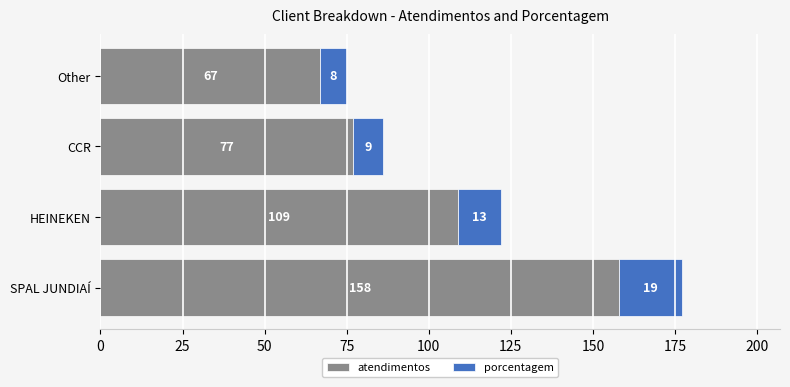

What is the approximate value of atendimentos at Other?

67